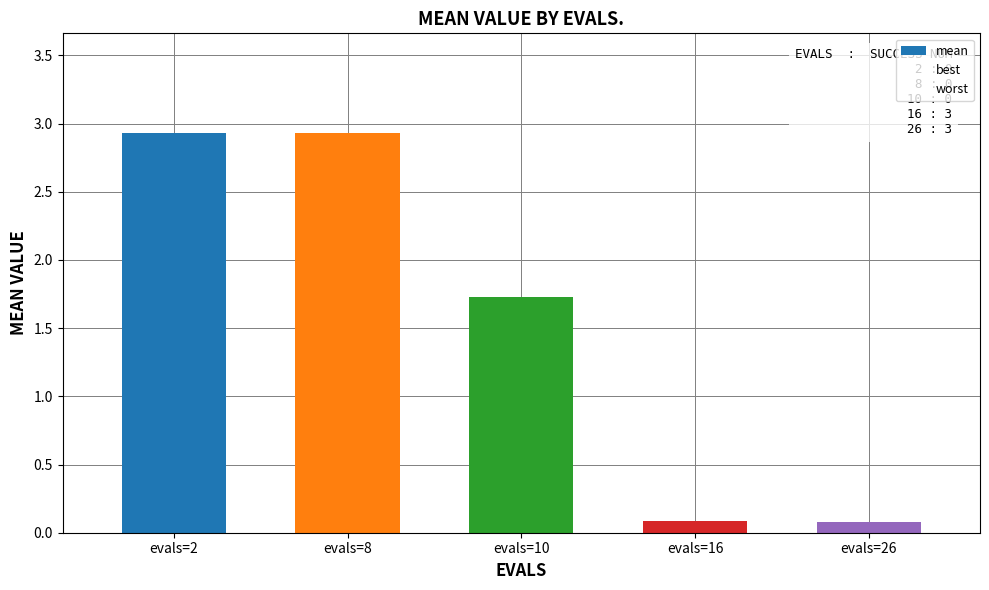

At evals=8, list the series in order from largest to smallest.

worst, mean, best